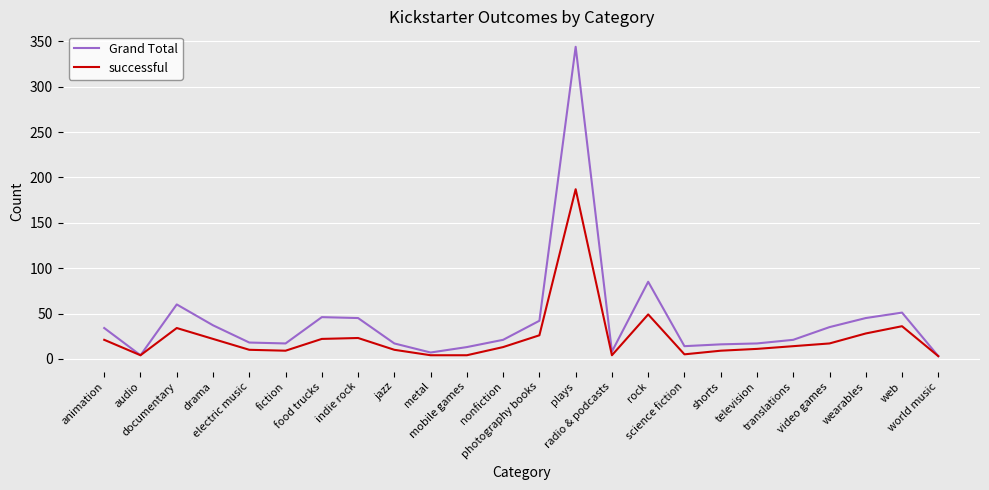

At which category is the sum across all series the highest?

plays